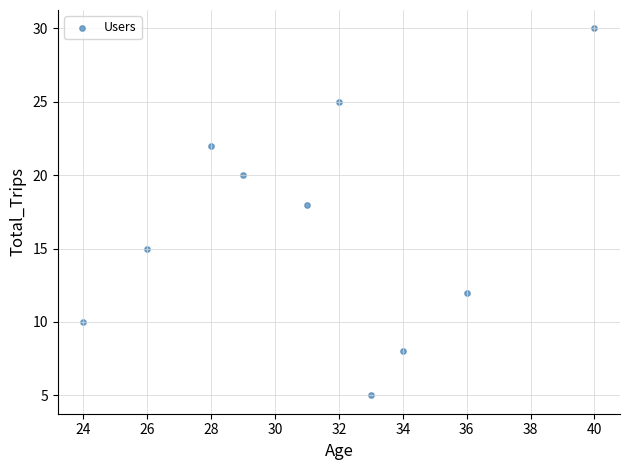

What is the average X value?

31